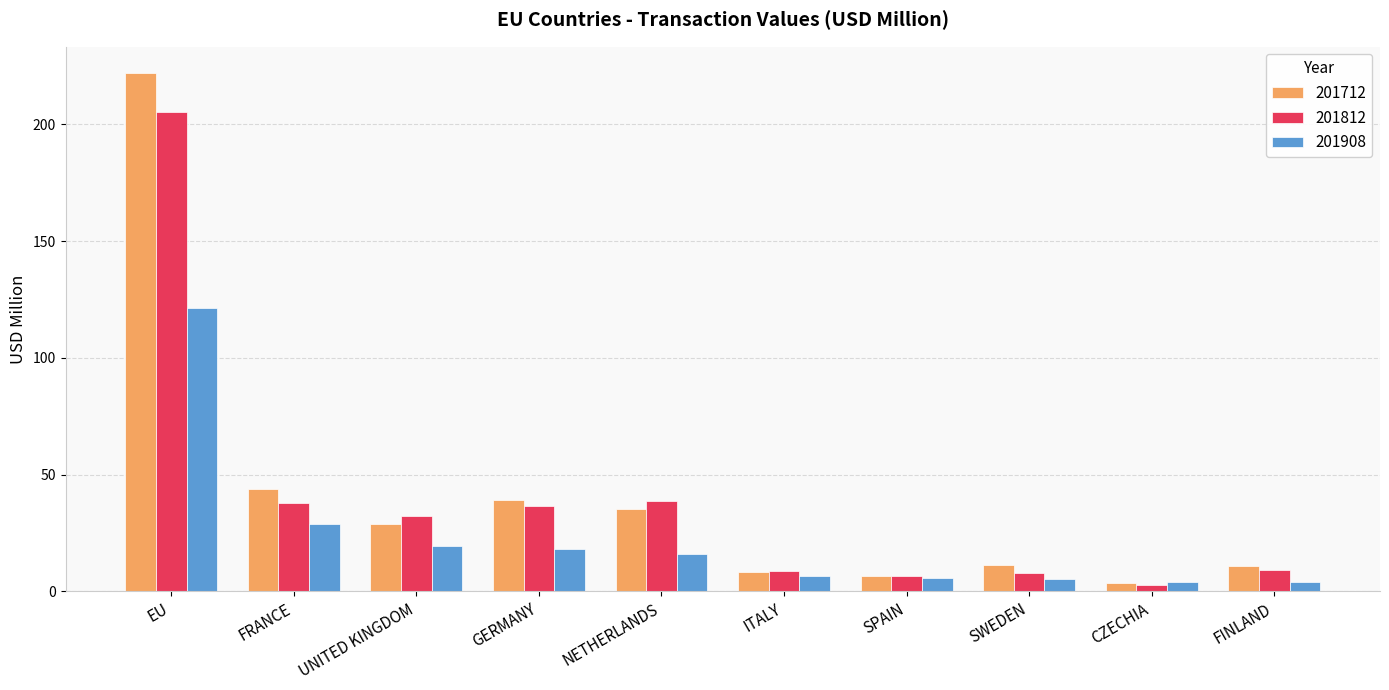

What is the label of the 8th bar from the left?

SWEDEN